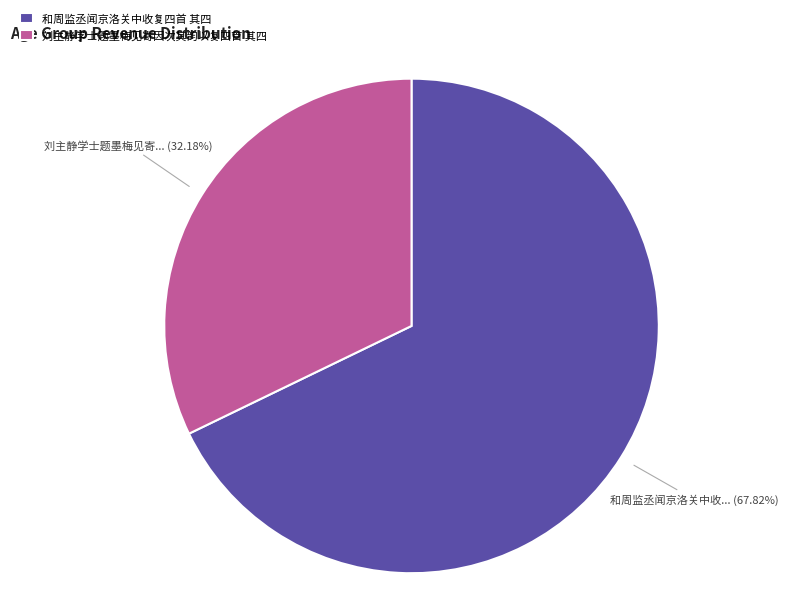

Is it true that 刘主静学士题墨梅见寄因次其韵以复四首 其四 is 32% of the pie?

True